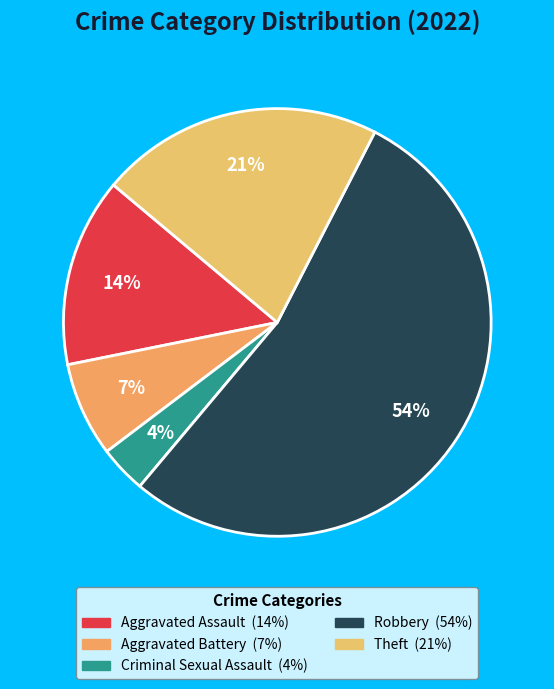

Does Robbery account for over 50% of the chart?

Yes